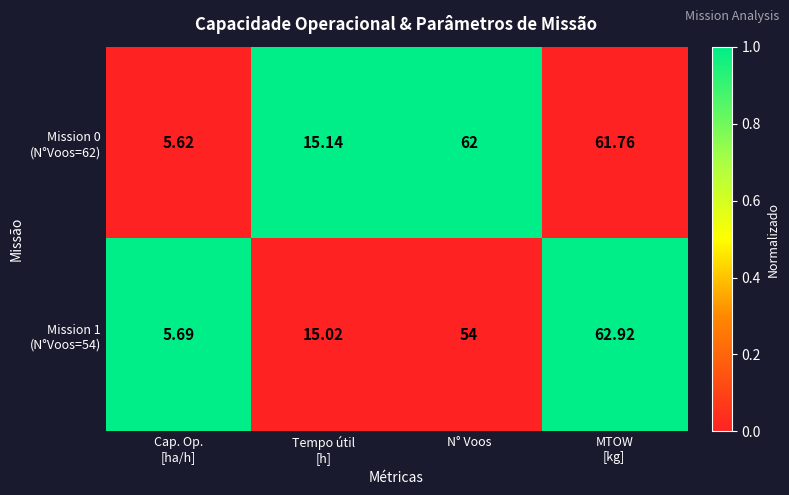

What is the spread (max minus min) of values at Tempo útil
[h]?

0.1